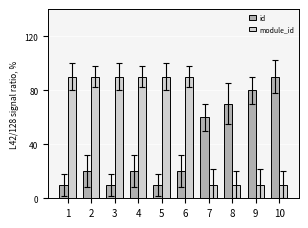

What is the approximate value of module_id at 6, to the nearest 10?

90